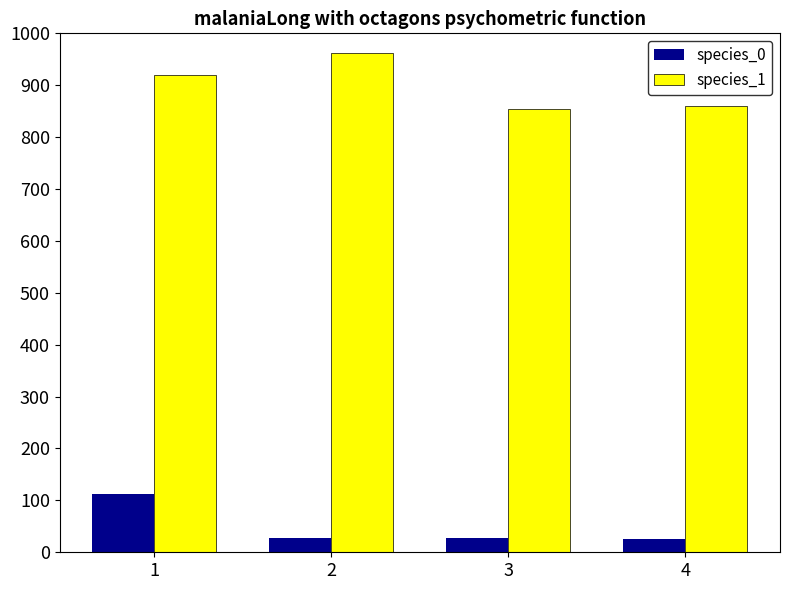

What is the sum of the species_1 values at 1 and 3?

1775